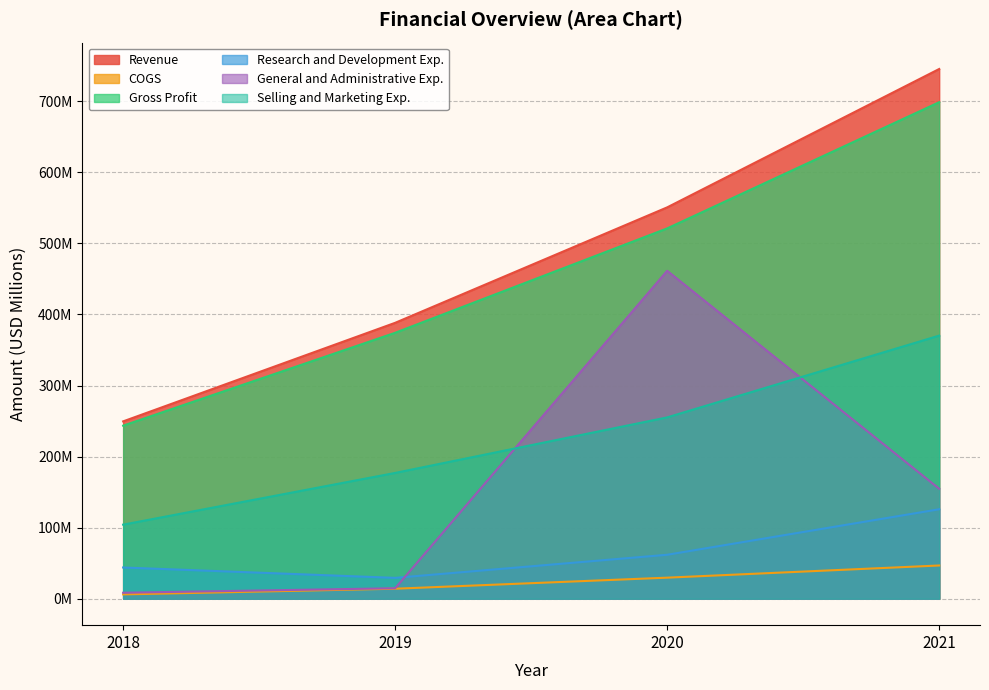

True or false: Revenue and General and Administrative Exp. intersect in this chart.

False